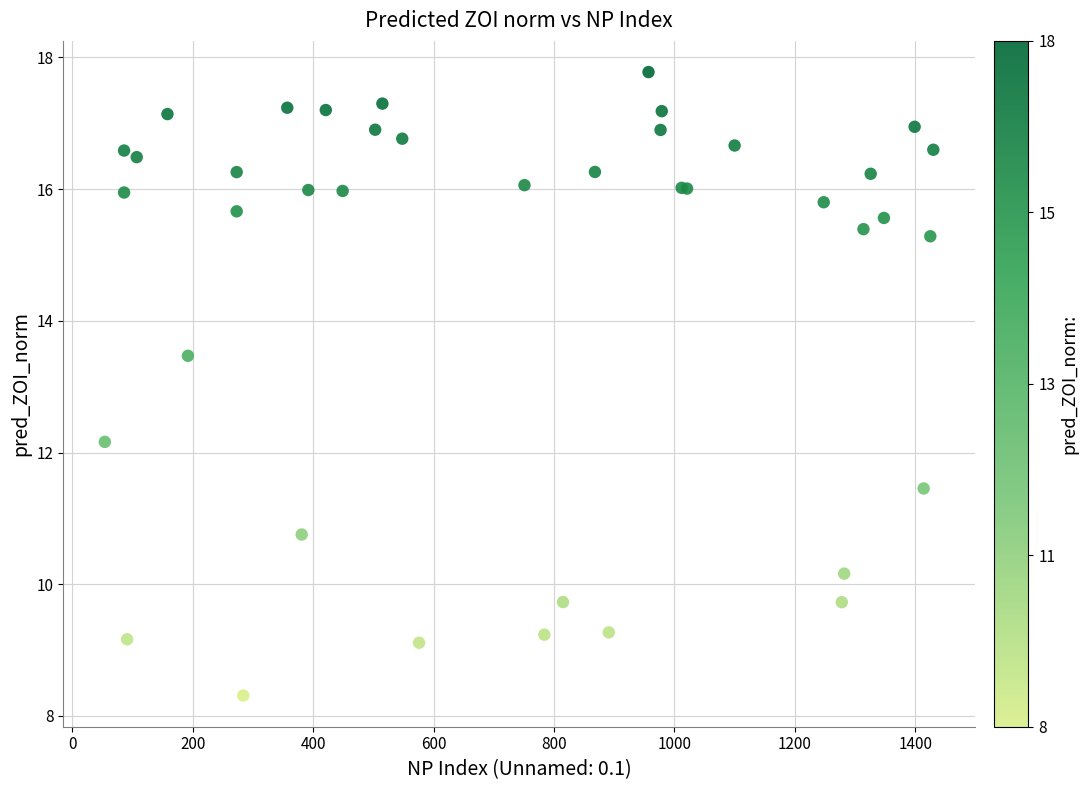

What Y value in the scatter plot is closest to 13?

13.5